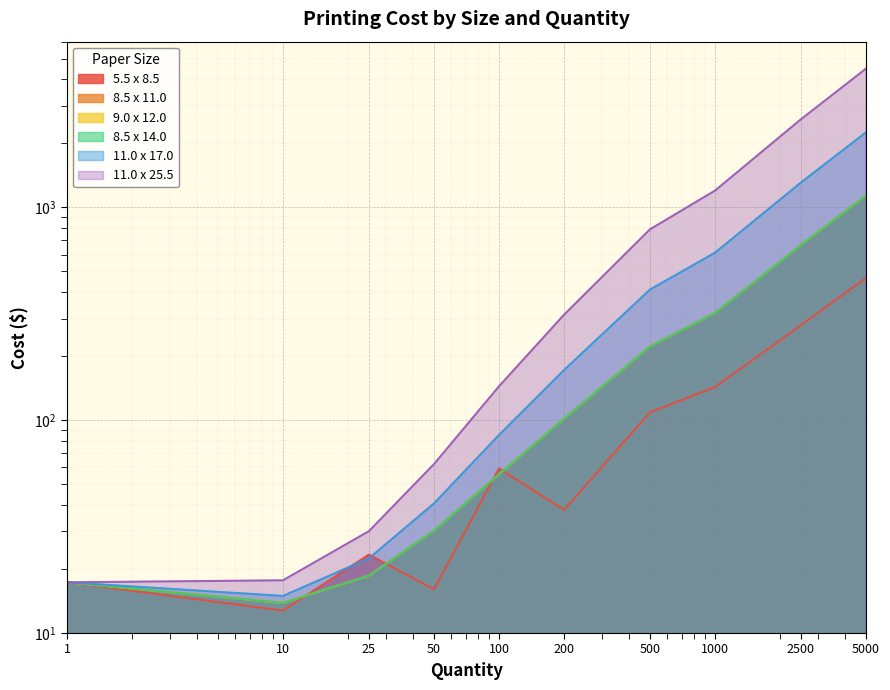

The 8.5 x 11.0 series shows 55.7 at 100.0. True or false?

True